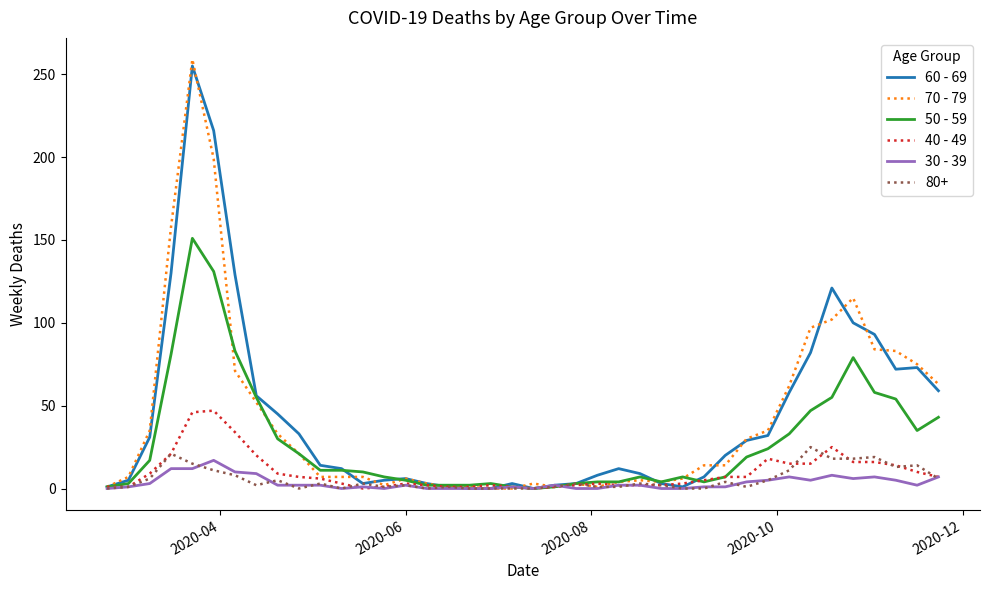

What is the greatest value displayed?

259